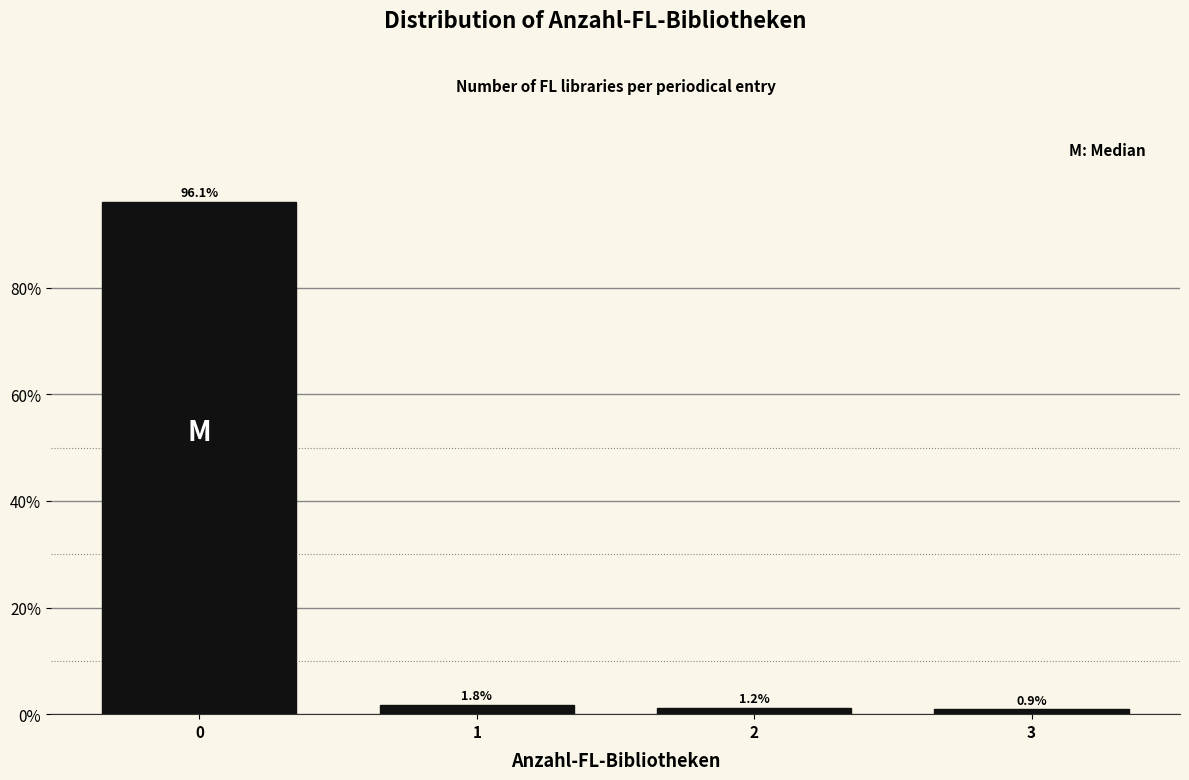

Reading left to right, transcribe this chart: for each bar, give the range it covers on the x-axis and its height.

-0.5 to 0.5: 96.1
0.5 to 1.5: 1.8
1.5 to 2.5: 1.2
2.5 to 3.5: 0.9